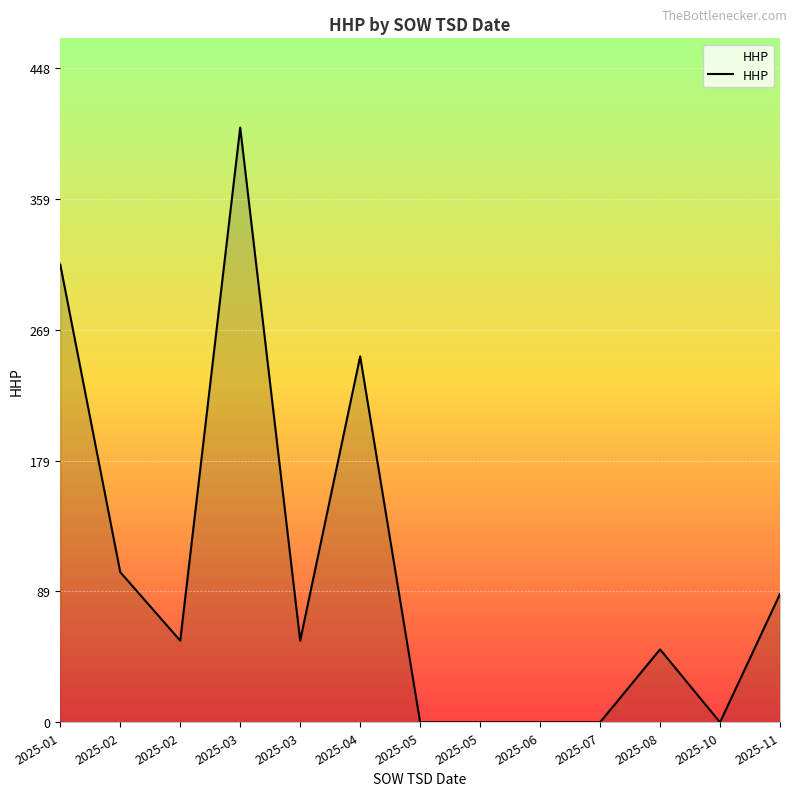

Is this an area chart (filled region under the line)?

Yes